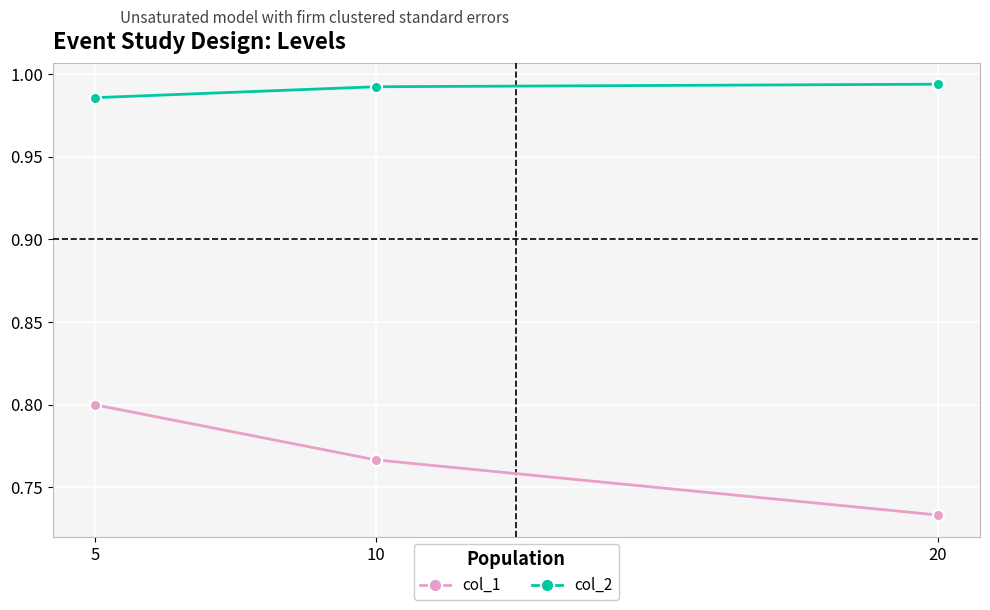

How many data points does each series have?

3